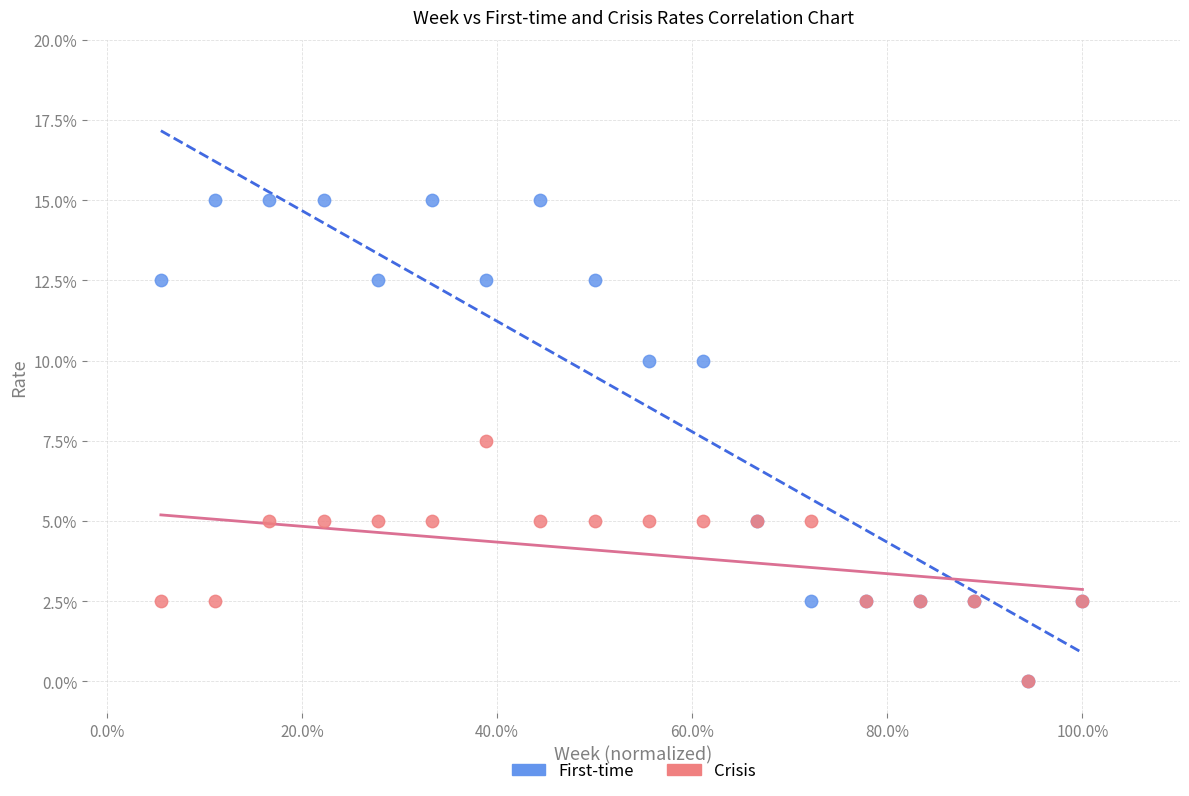

What are all the series names shown in the legend?

First-time, Crisis